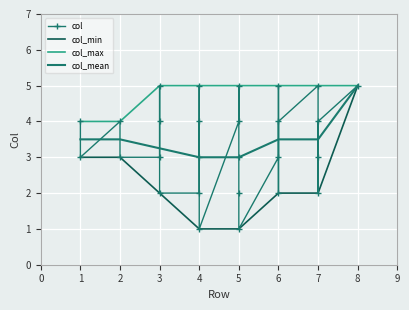

Is it true that the value at 4 is 1?

True